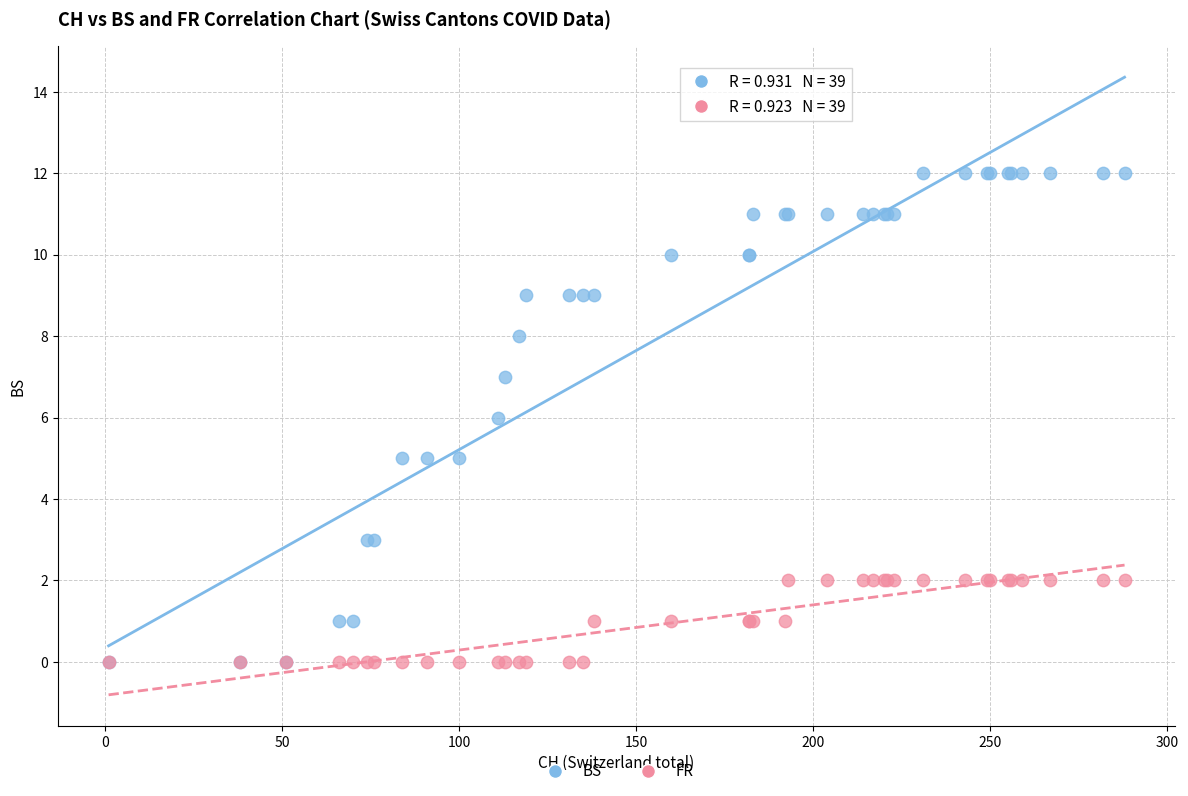

What are all the series names shown in the legend?

BS, FR